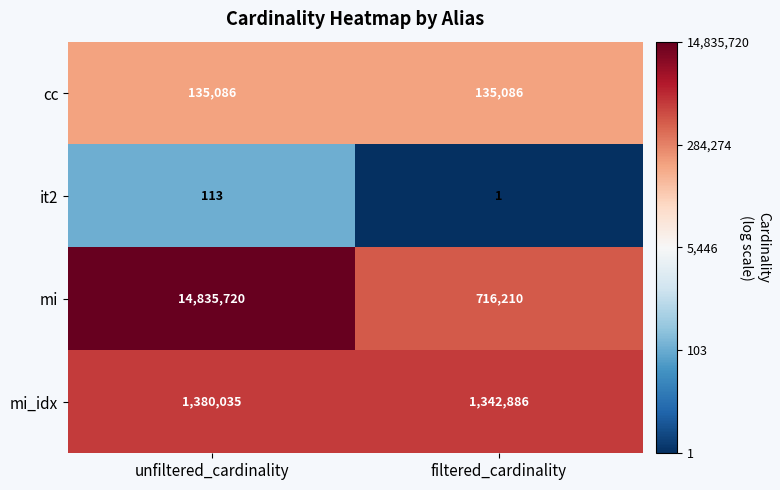

Reading left to right, extract all data points from this chart.

cc: 135086	135086
it2: 113	1
mi: 14835720	716210
mi_idx: 1380035	1342886